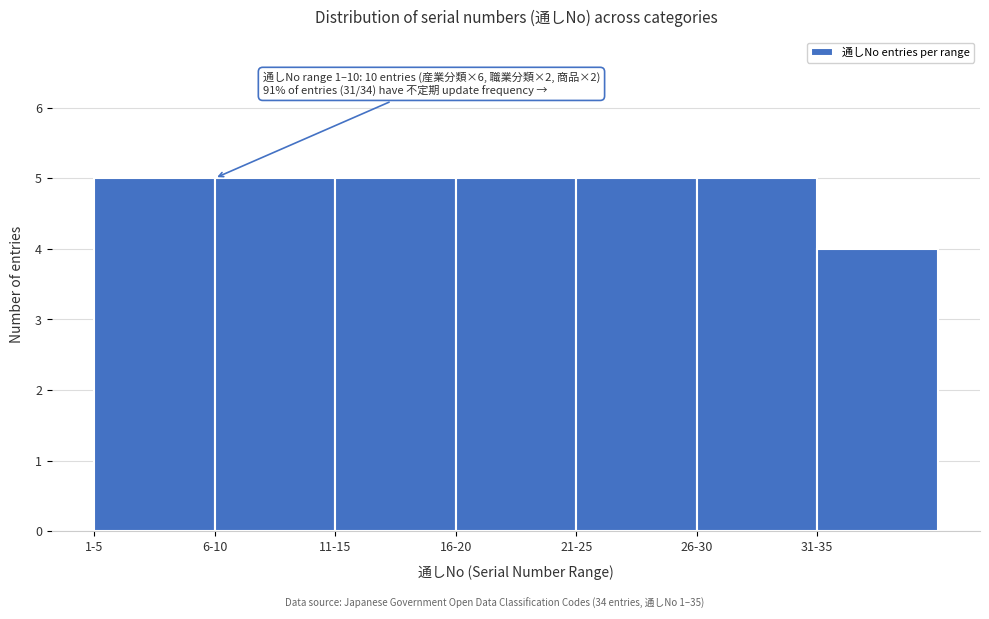

Reading left to right, what are all the values shown in this chart?

5	5	5	5	5	5	4